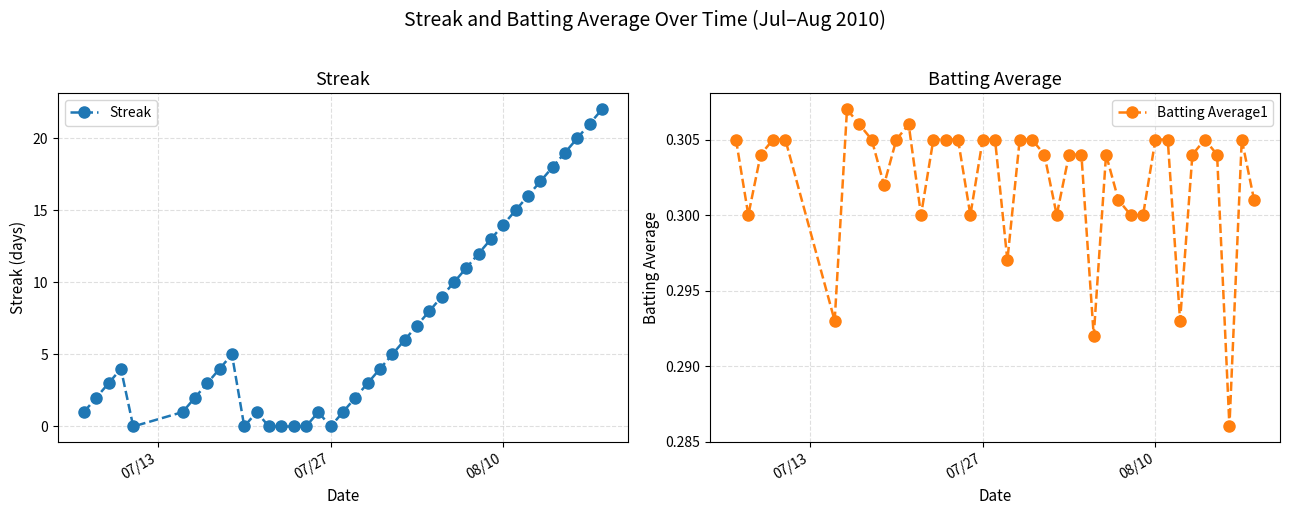

The Batting Average1 series shows 0.2 at 07/13. True or false?

False